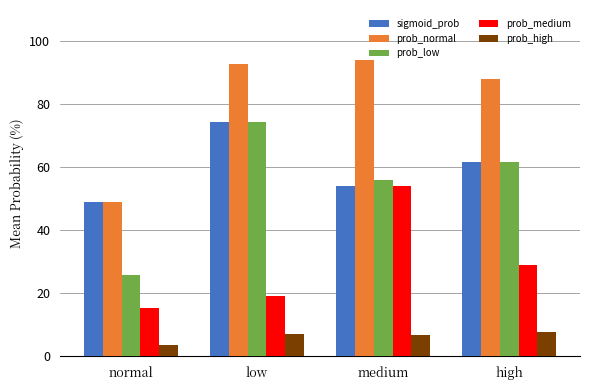

The value of prob_low at medium is 82.7. True or false?

False